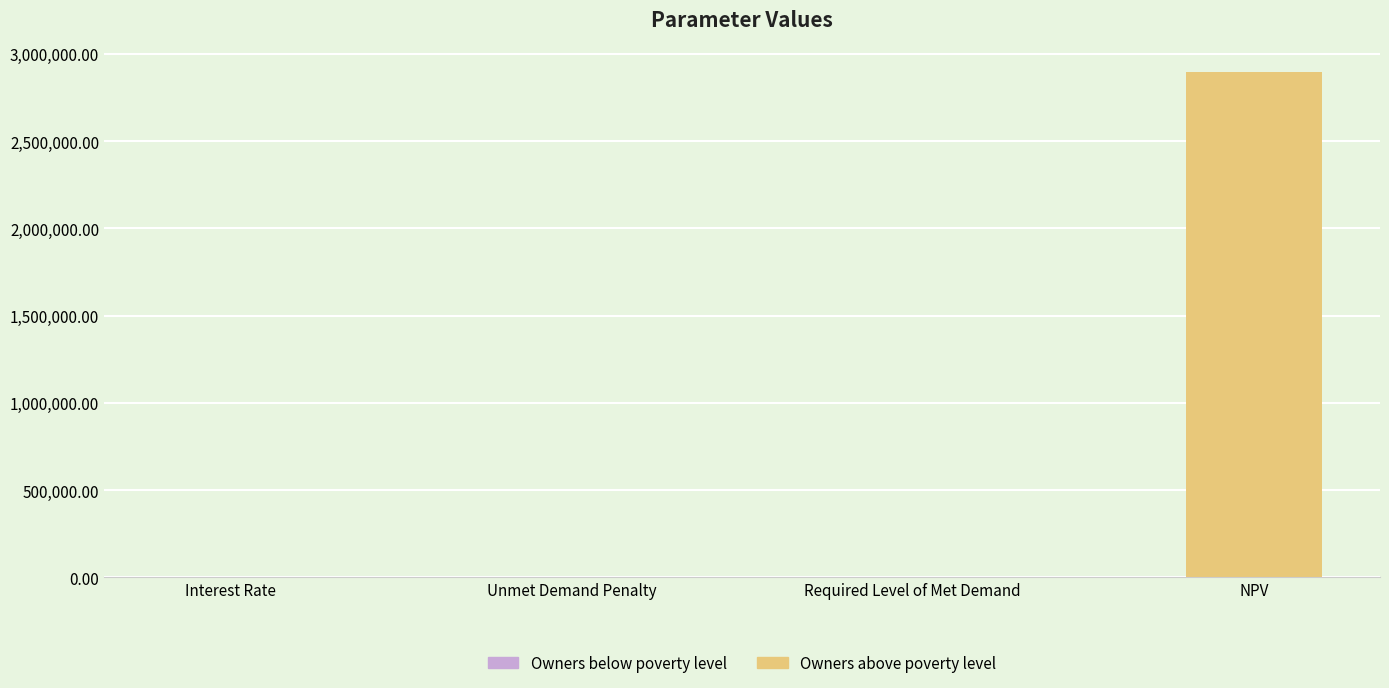

Reading left to right, extract all data points from this chart.

0.1	0.0	0.0	2894667.3